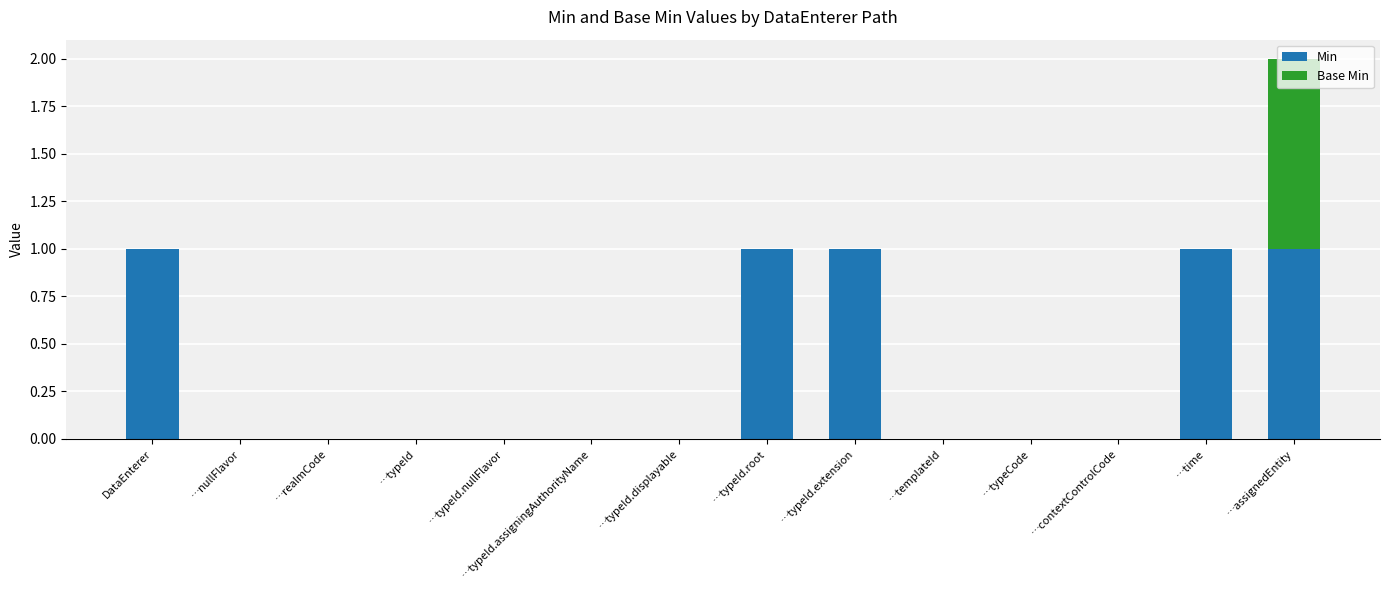

At which category is the sum across all series the highest?

…assignedEntity